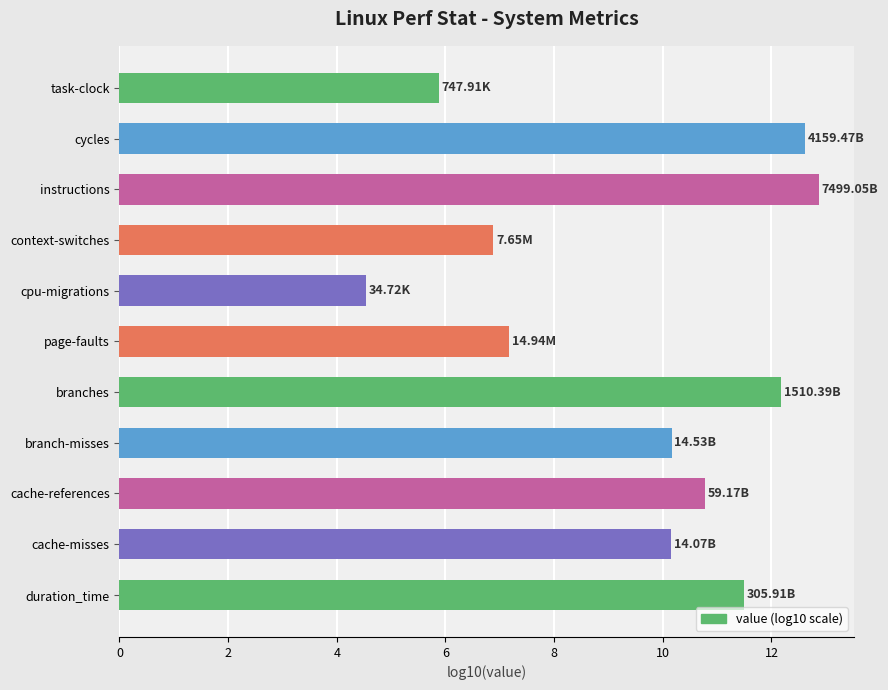

What is the difference between the values at branches and context-switches?

5.3